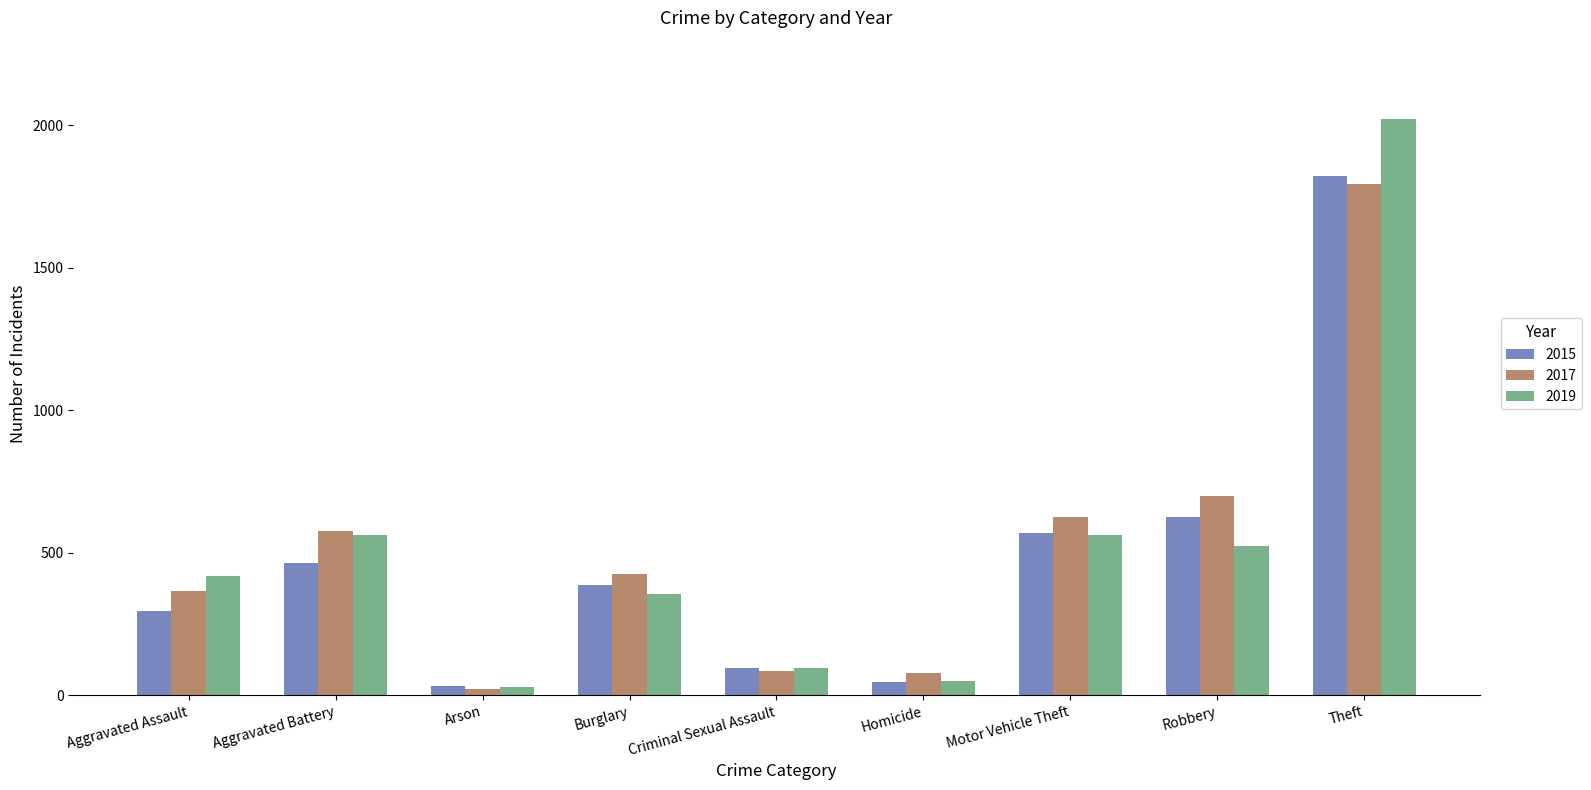

The value of 2019 at Burglary is 562. True or false?

False